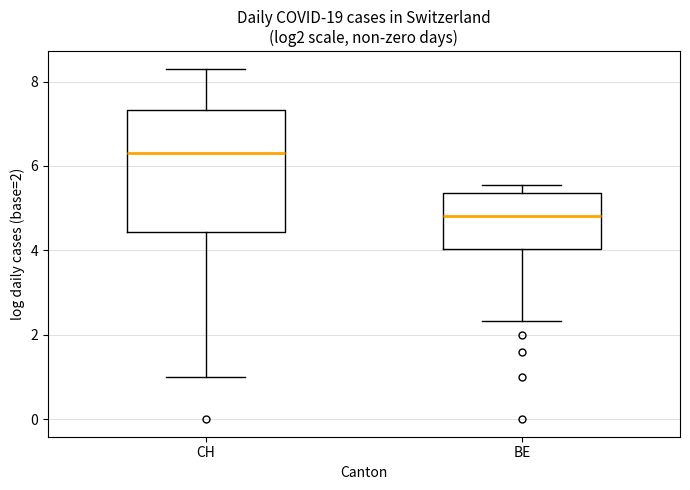

Reading left to right, transcribe this box plot: for each box, give where its median line is, the range the box spans, and where its two whiskers end, as read against the y-axis. The values are not printed on the chart, so give them approximately, as read against the axis.

CH: median 6.4, box 4.4 to 7.4, whiskers 1.0 to 8.4
BE: median 4.8, box 4.0 to 5.4, whiskers 2.4 to 5.6